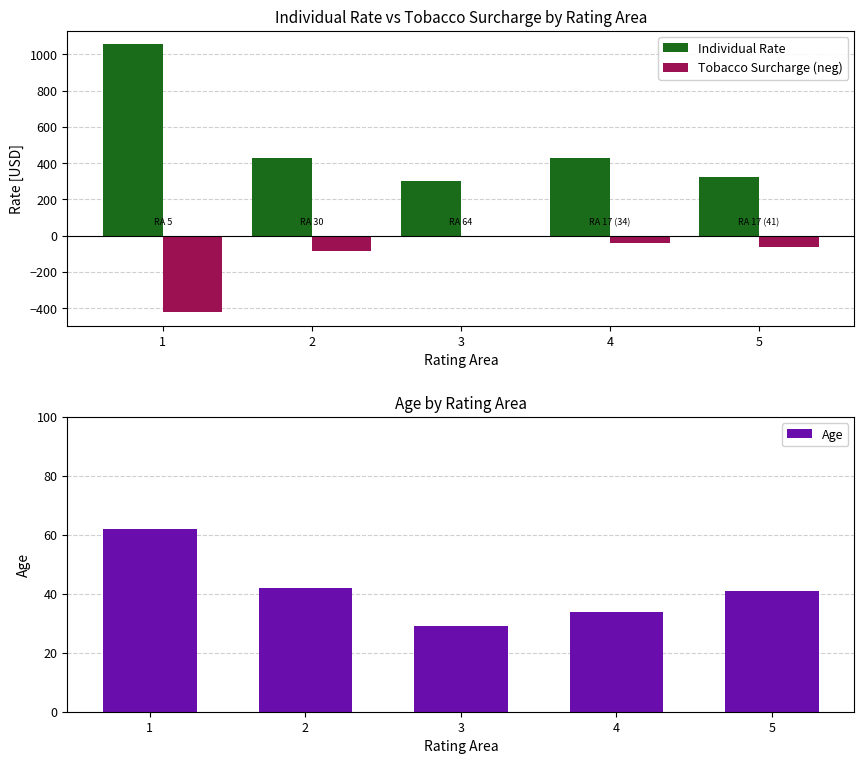

Which category has the lowest value in the Tobacco Surcharge (neg) series?

1